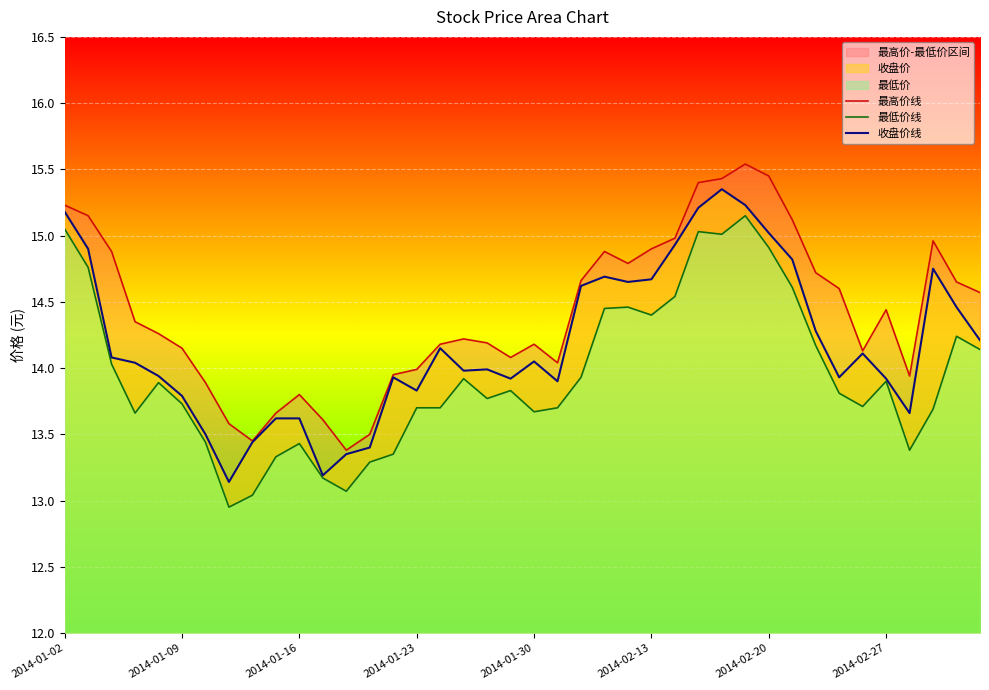

Where is the first local minimum for 最高价线?

8